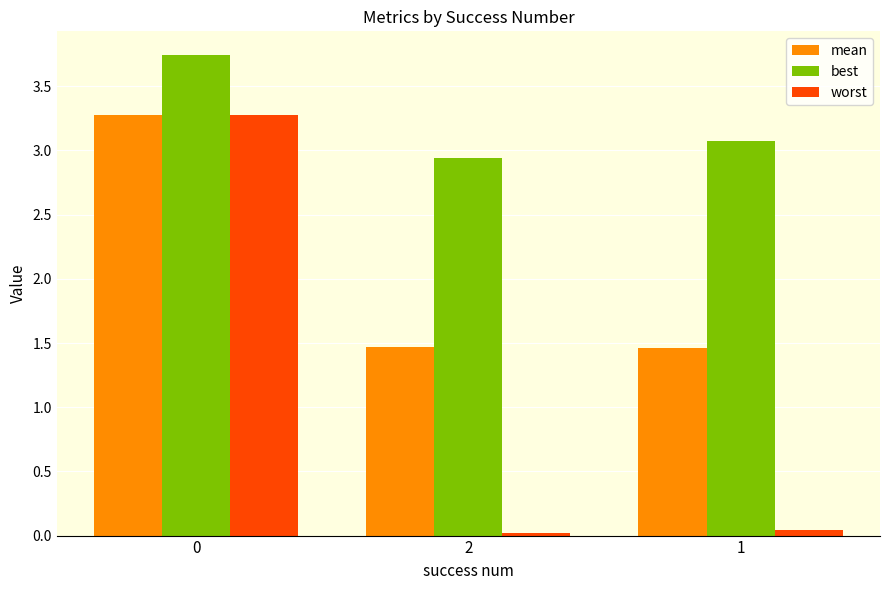

At how many categories does at least one series exceed 1?

3